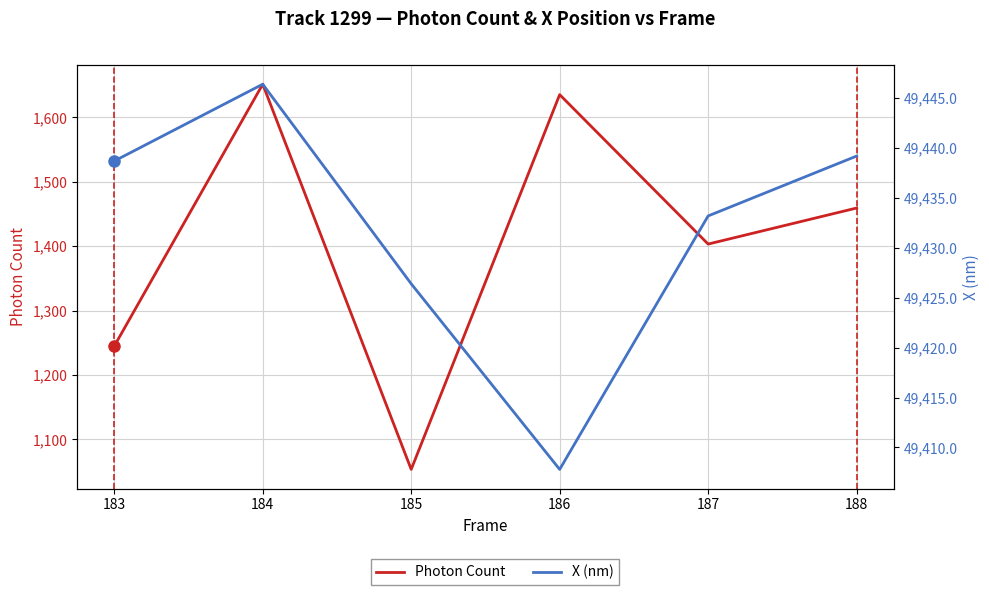

Which series has the largest total across all categories?

X (nm)